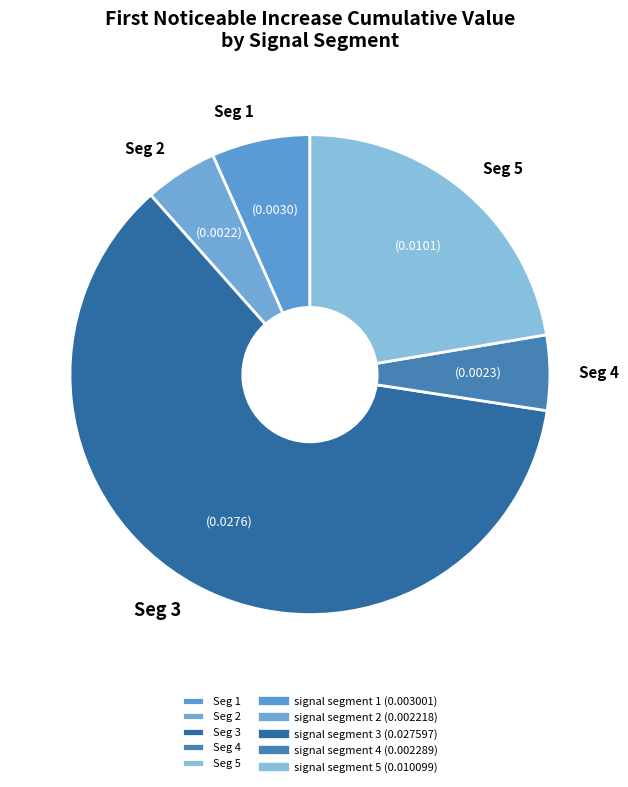

Is there a majority slice in this chart?

Yes